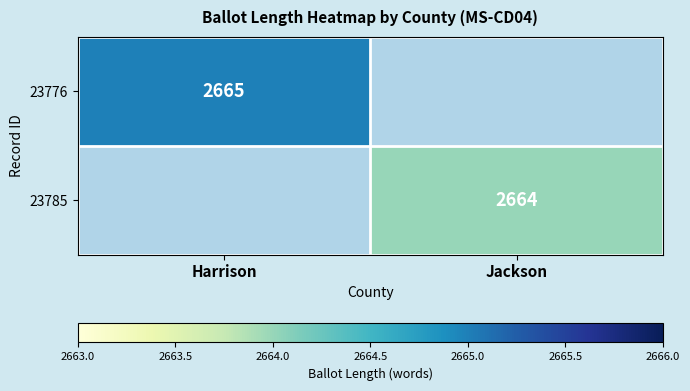

How many categories are shown in the chart?

2